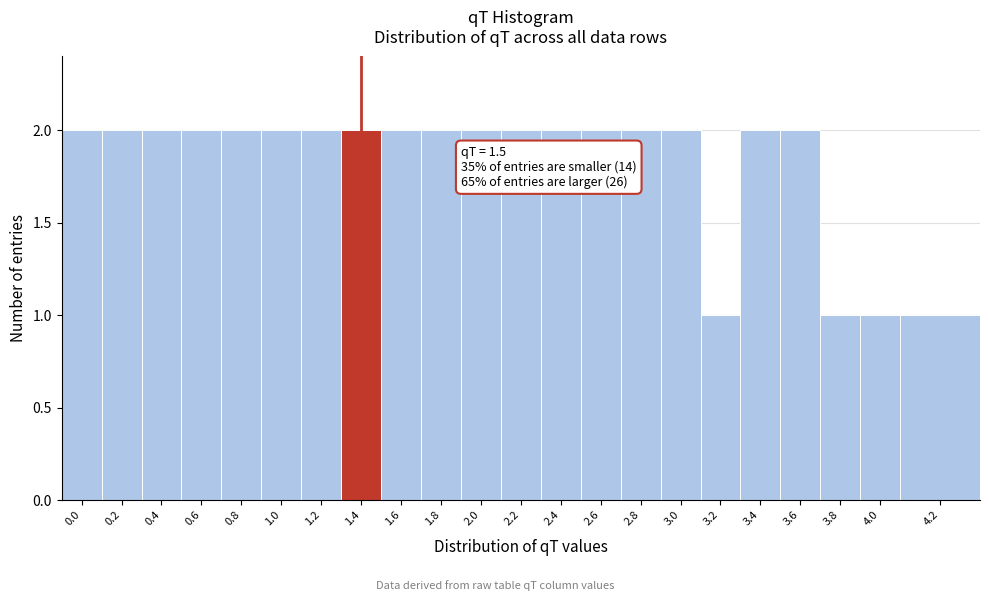

Reading right to left, what are all the values shown in this chart?

1	1	1	2	2	1	2	2	2	2	2	2	2	2	2	2	2	2	2	2	2	2